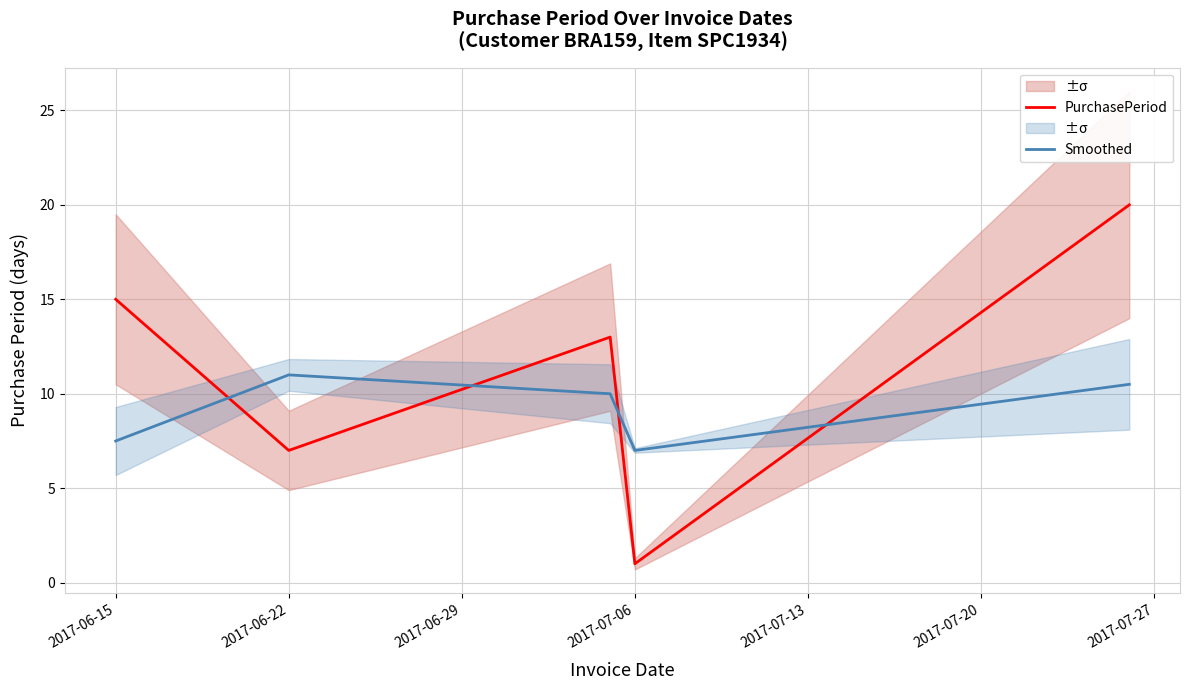

Which category has the lowest value in the Smoothed series?

2017-07-06